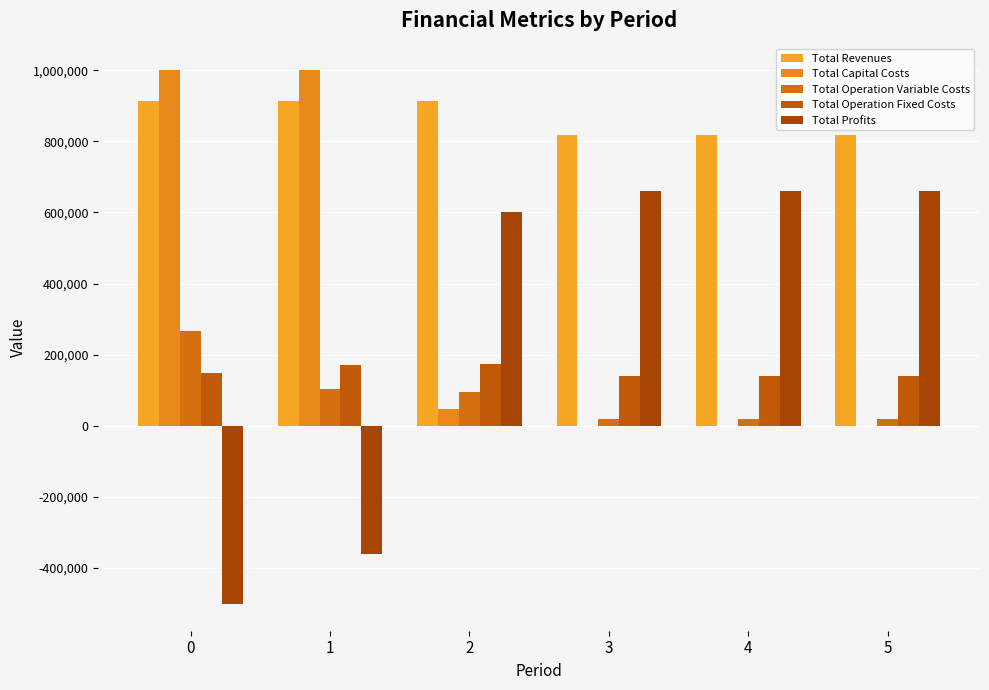

Reading right to left, transcribe all the data shown in this chart.

Total Revenues: 5=817831.1	4=817831.1	3=817831.1	2=913048.3	1=913048.3	0=913048.3
Total Capital Costs: 5=0.0	4=0.0	3=0.0	2=45825.0	1=999375.0	0=999499.0
Total Operation Variable Costs: 5=20069.8	4=20069.8	3=20069.8	2=94757.9	1=102080.4	0=265775.1
Total Operation Fixed Costs: 5=138979.4	4=138979.4	3=138979.4	2=172607.0	1=171582.4	0=149237.4
Total Profits: 5=658781.9	4=658781.9	3=658781.9	2=599858.5	1=-359989.4	0=-501463.2